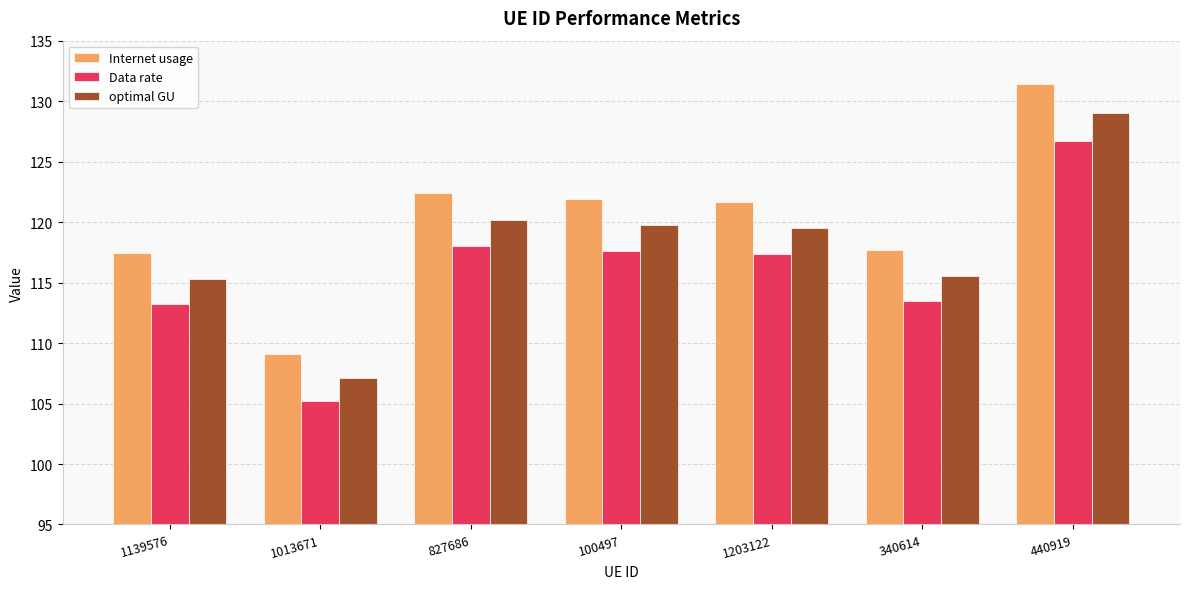

What is the sum of the Data rate values at 827686 and 440919?

244.7